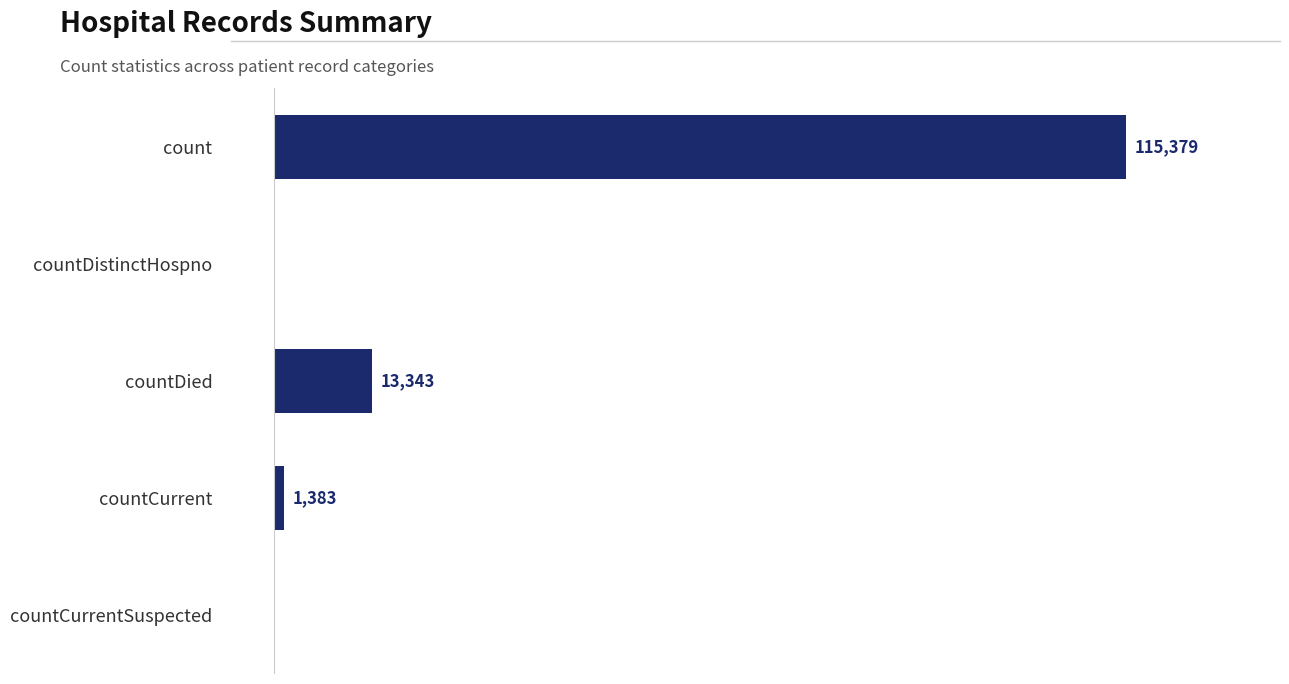

What is the sum of all values?

130105